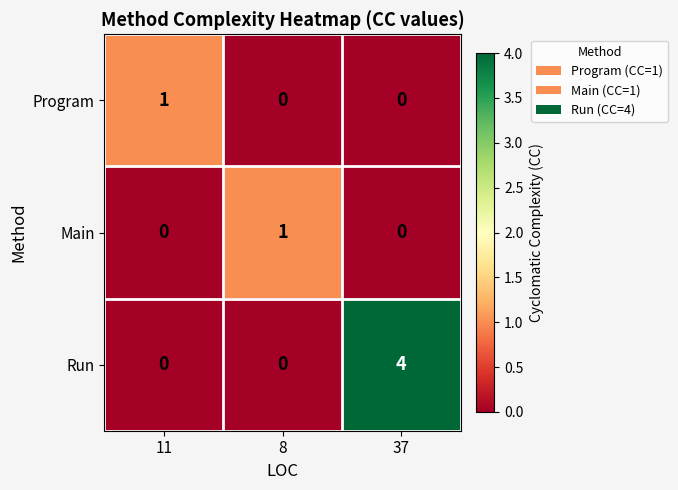

What is the sum of the Run values at 37 and 8?

4